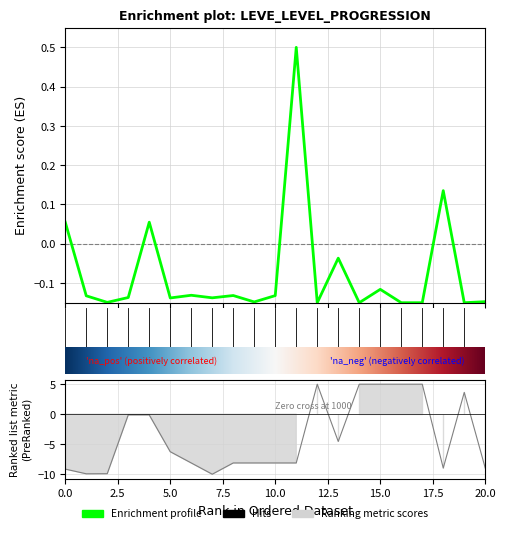

True or false: Leve Gil has more than 0 points higher than both neighbors.

True